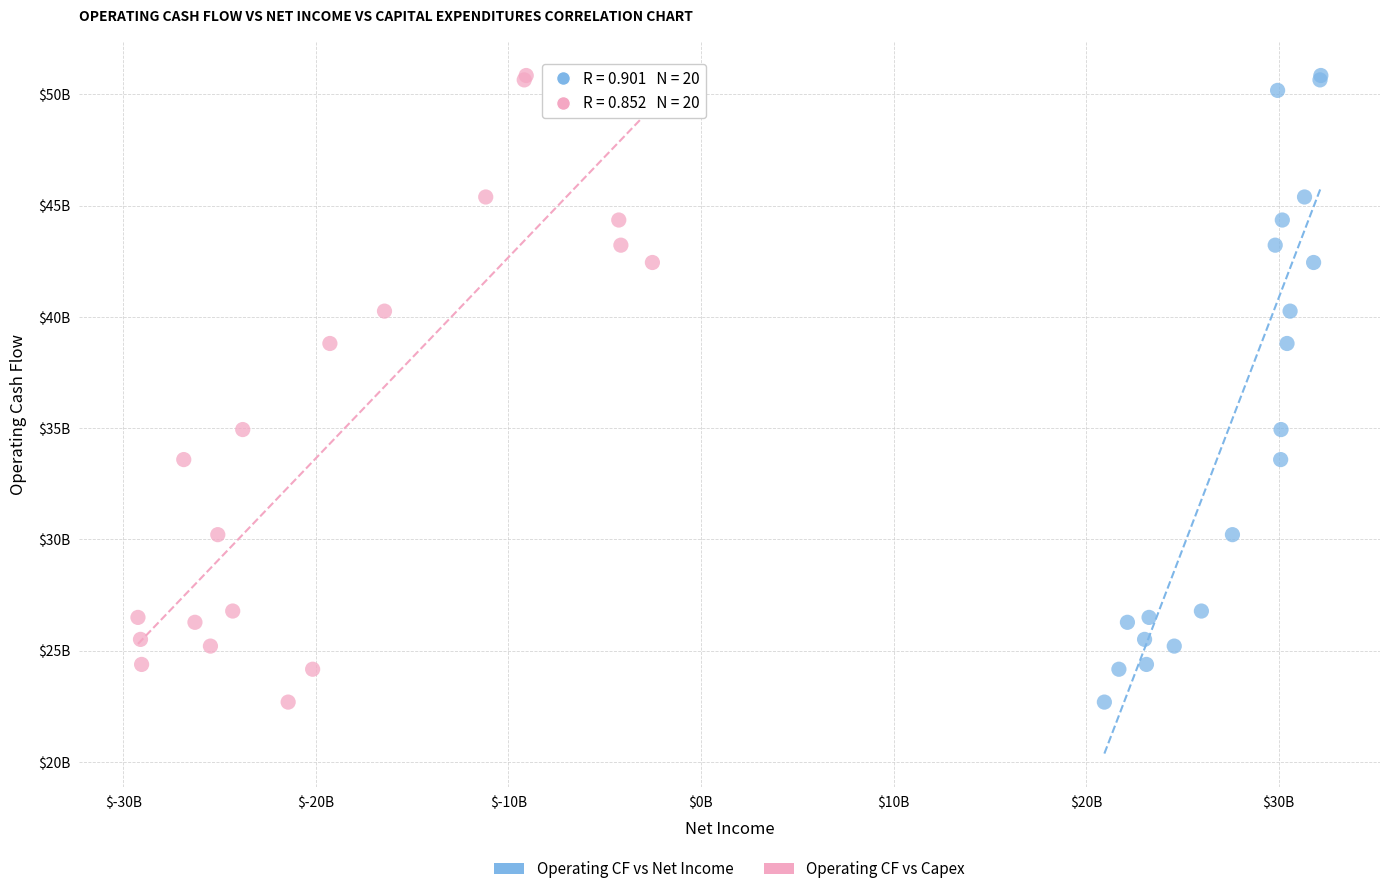

What are all the series names shown in the legend?

Operating CF vs Net Income, Operating CF vs Capex